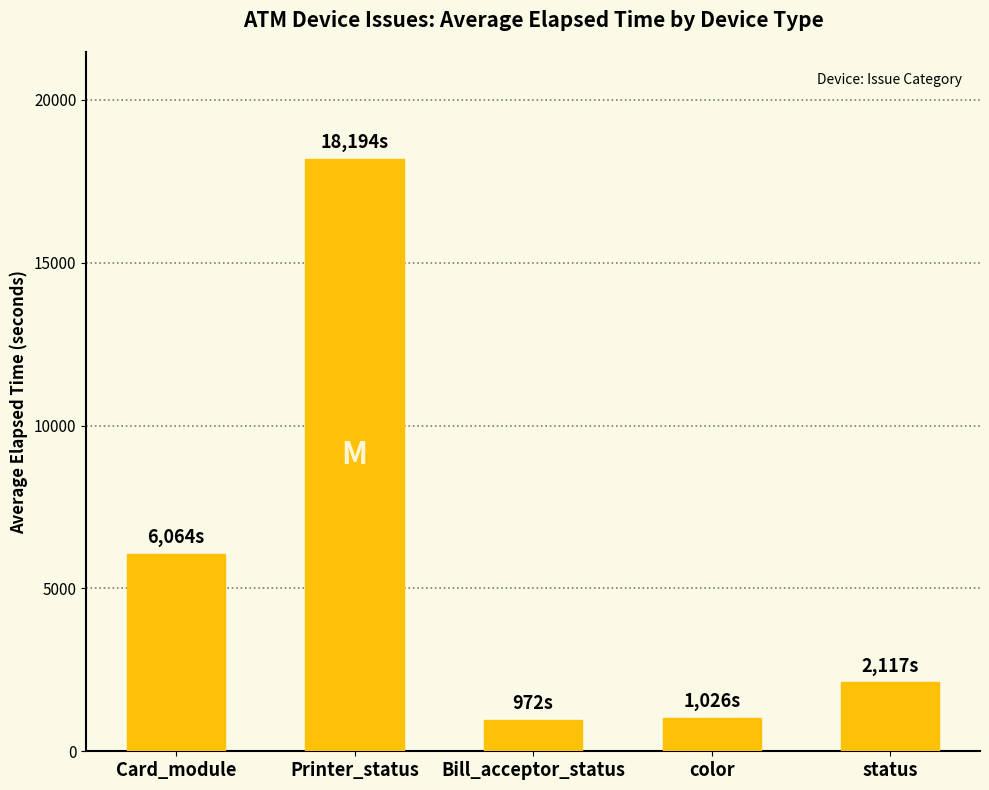

The chart shows a value of 10415.3 at Printer_status. True or false?

False